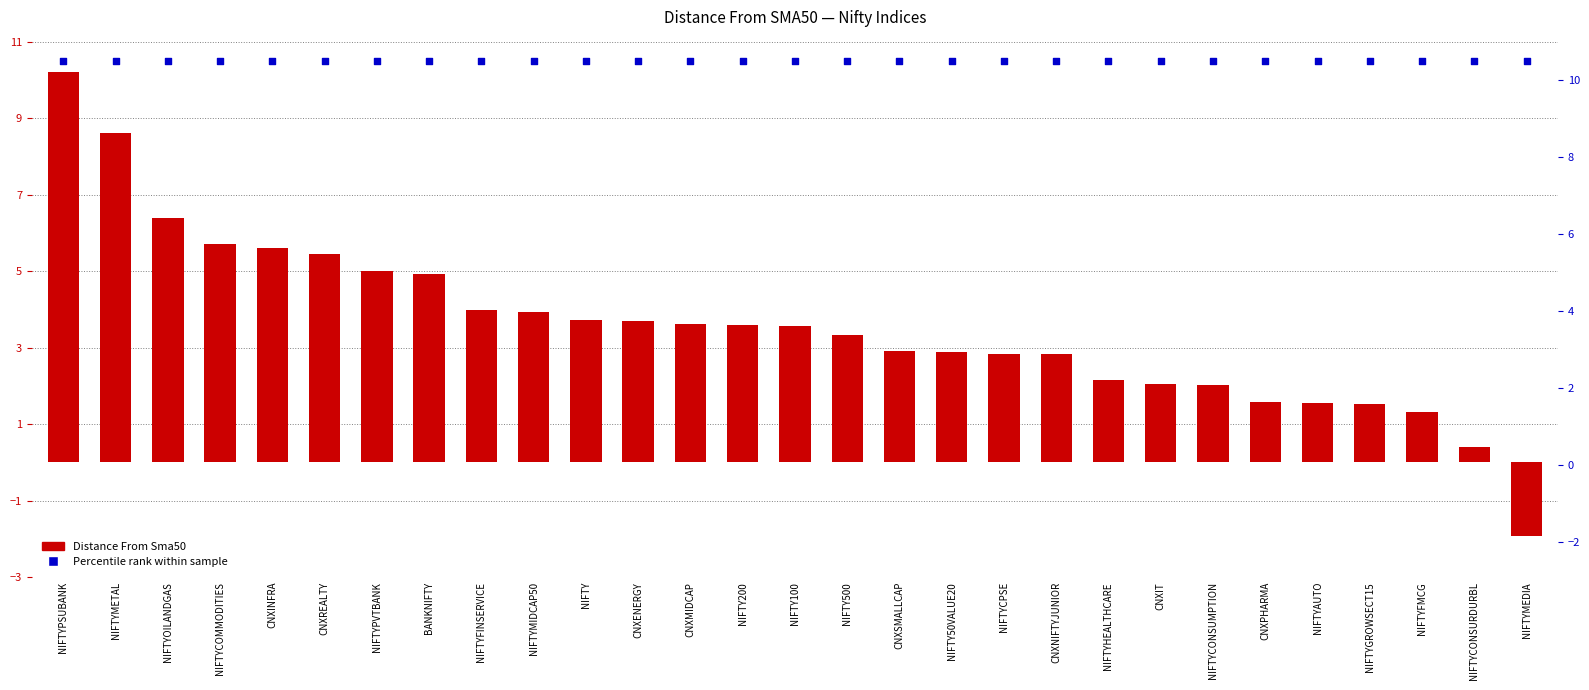

At which category is the sum across all series the highest?

NIFTYPSUBANK